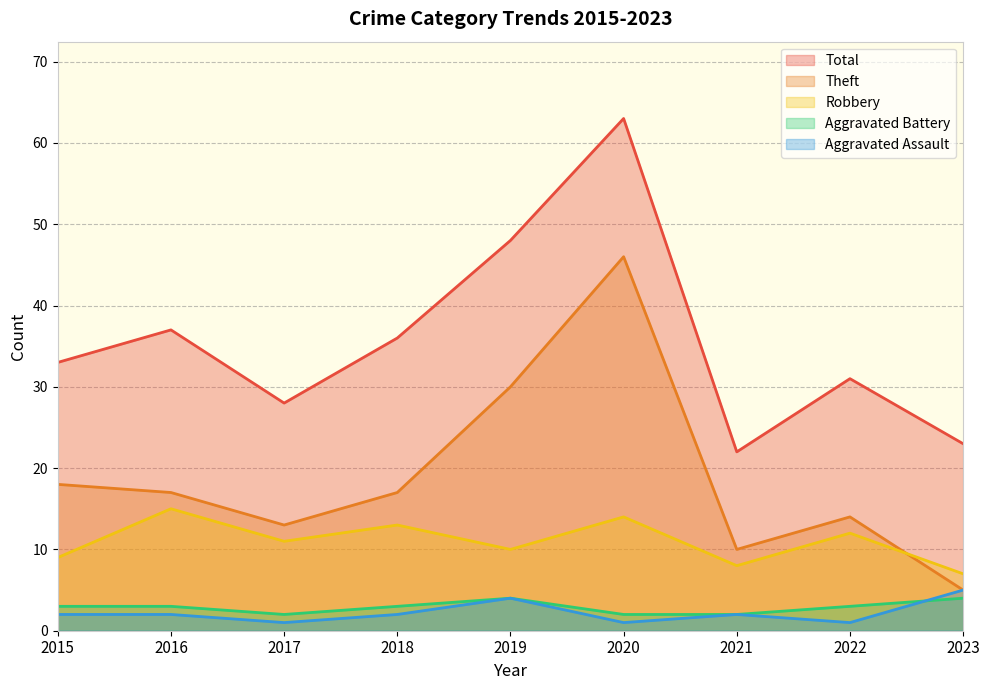

True or false: Aggravated Battery has more than 2 points higher than both neighbors.

False